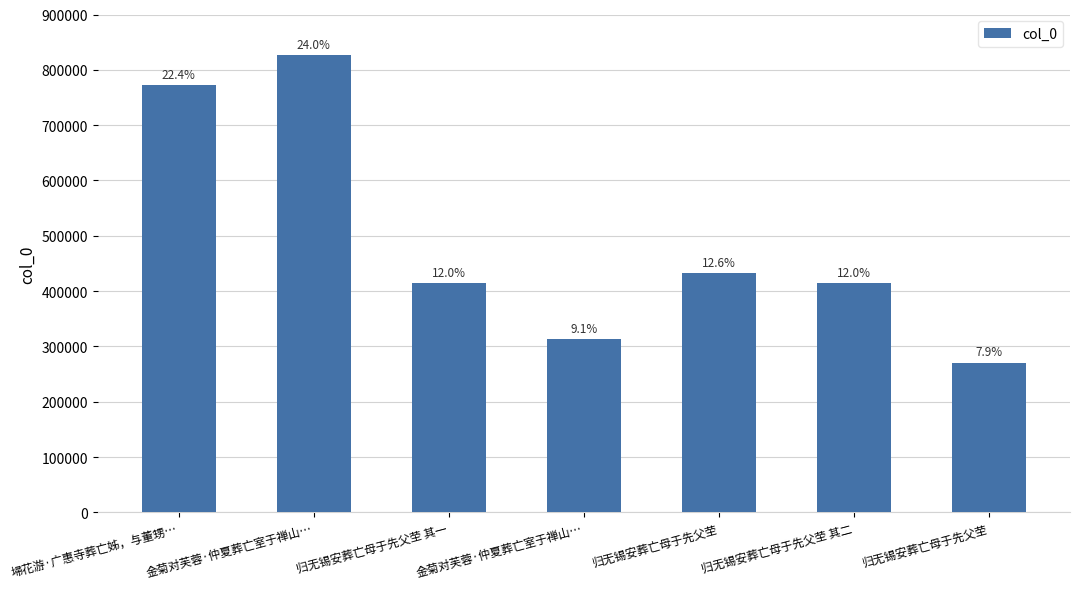

Are the bars horizontal?

No